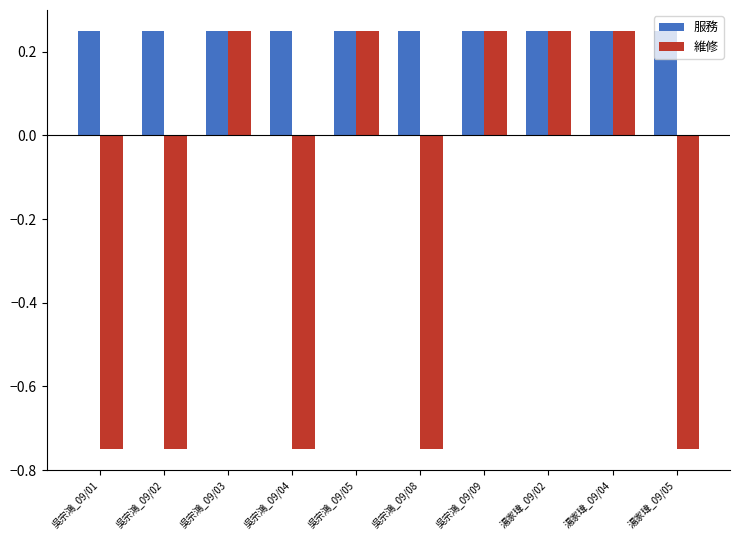

Rank the series by their average value, from highest to lowest.

服務, 維修